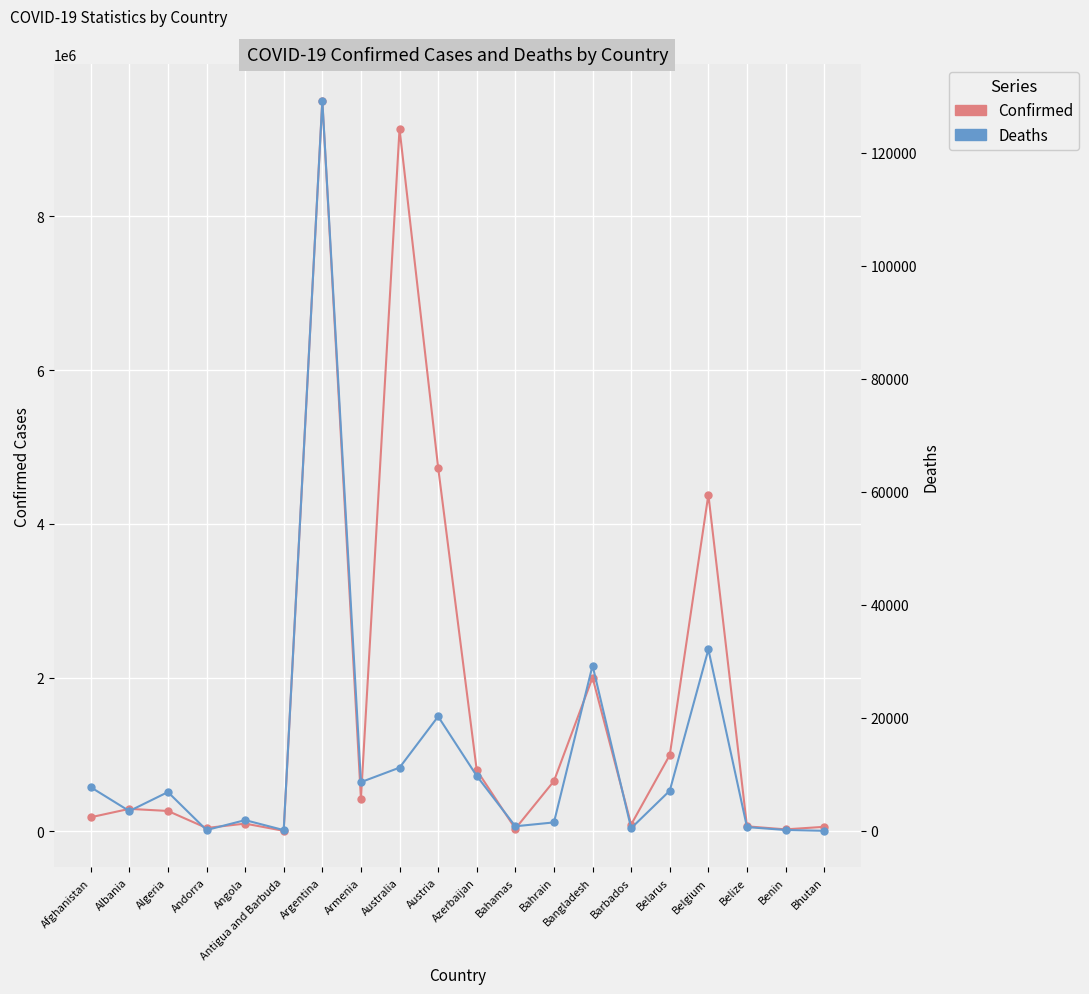

Reading left to right, extract all data points from this chart.

Confirmed: 184819	293917	266839	45326	102301	8736	9507562	425365	9139473	4734005	796576	36568	655649	2002323	89887	994037	4381331	66621	27271	60368
Deaths: 7738	3517	6876	153	1912	144	129278	8633	11200	20254	9735	822	1506	29271	484	7118	32118	680	163	21